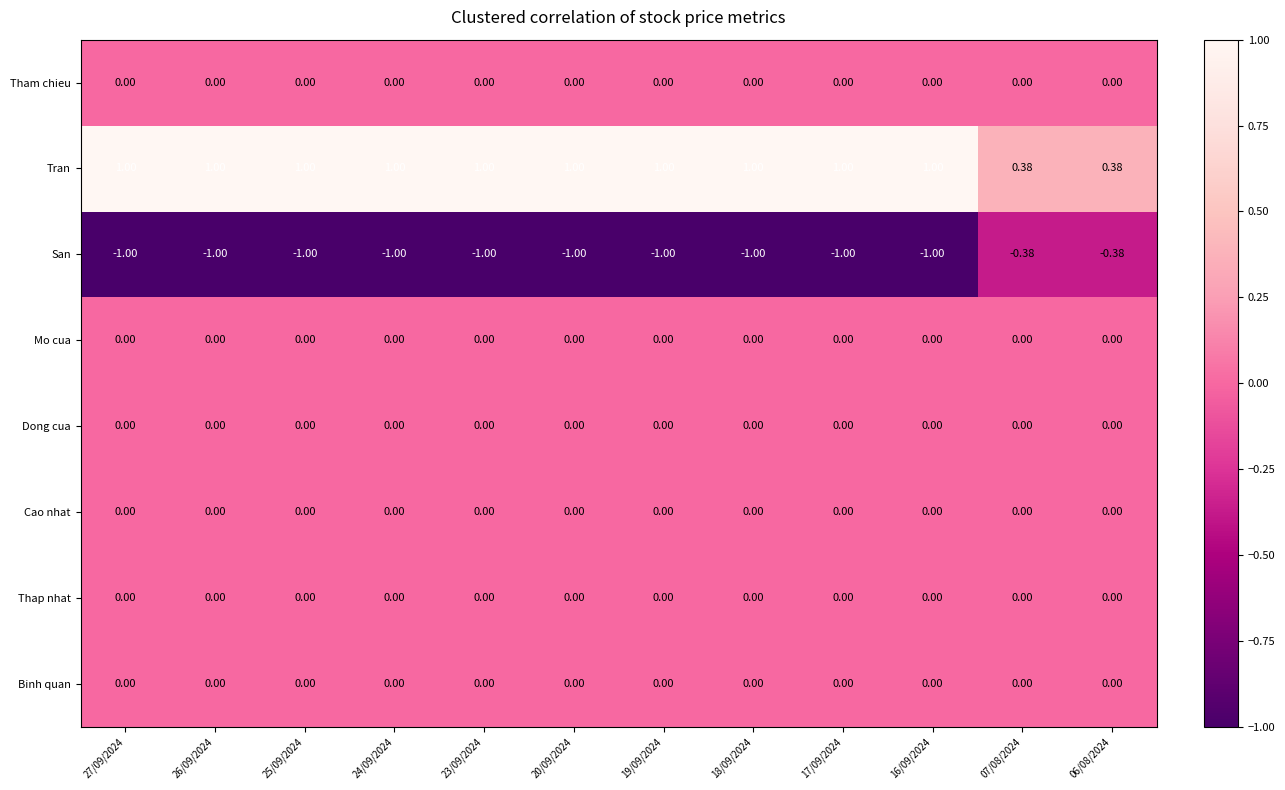

Count the number of categories in the chart.

12